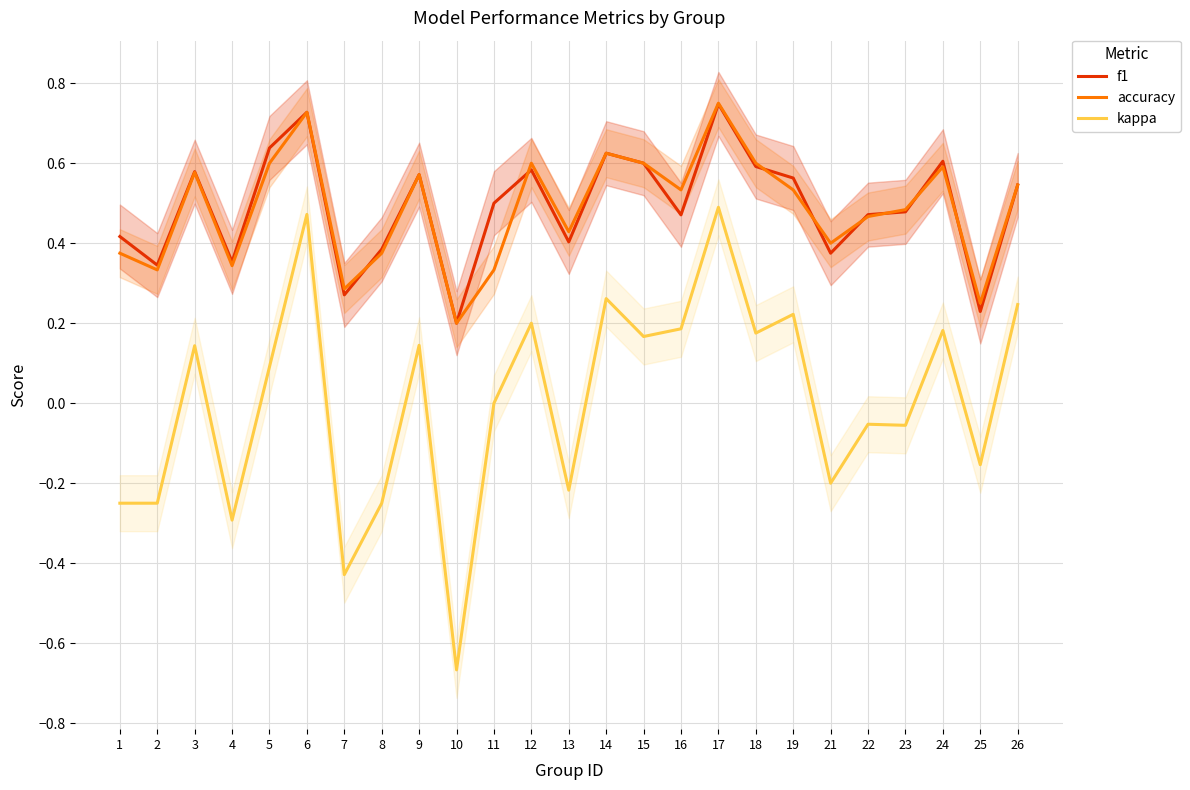

In kappa, how many points are lower than both neighbors (excluding endpoints)?

9